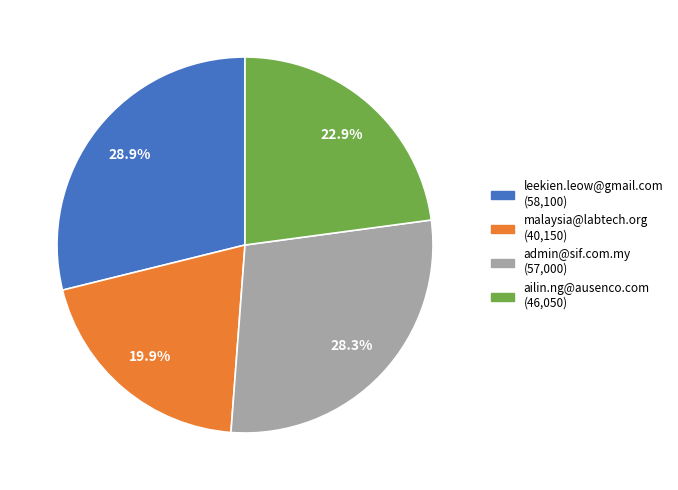

To the nearest percent, what percentage of the pie is leekien.leow@gmail.com?

29%